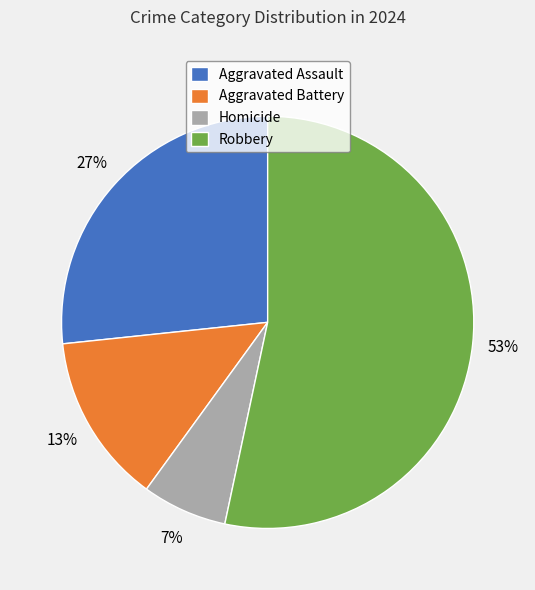

Rank the categories by value from highest to lowest.

Robbery, Aggravated Assault, Aggravated Battery, Homicide